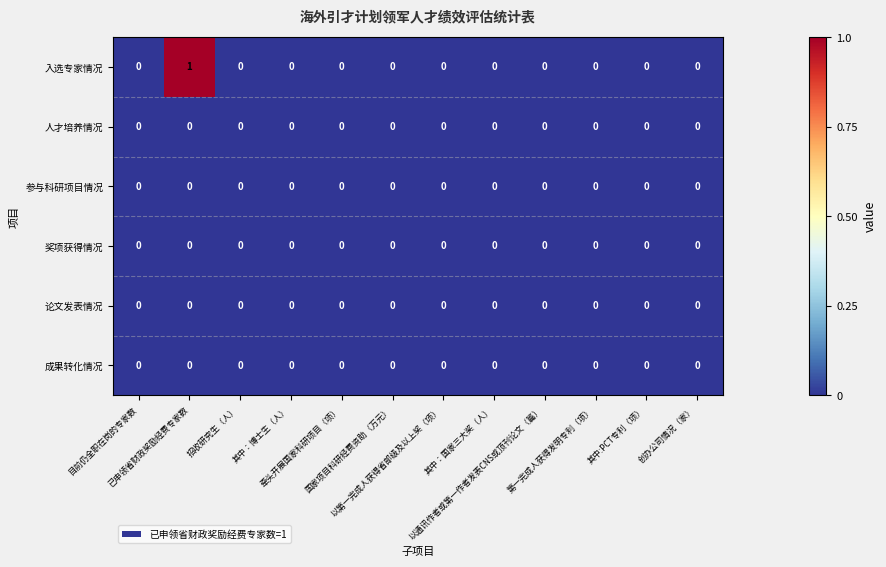

Which series has the largest range (max minus min)?

入选专家情况